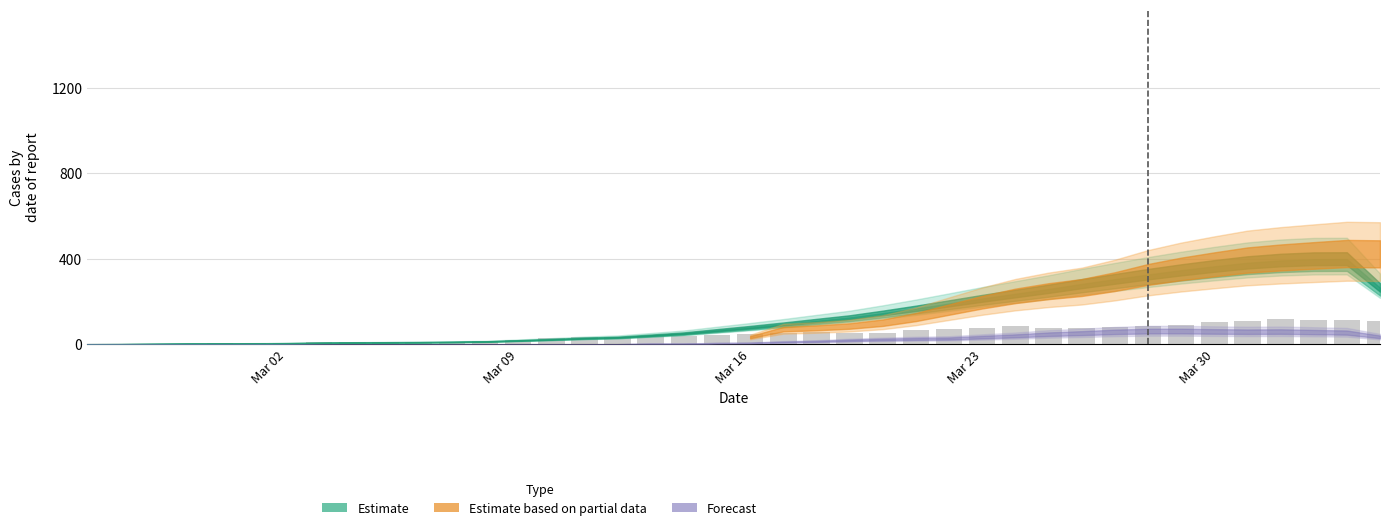

What is the sum of all values?

1955